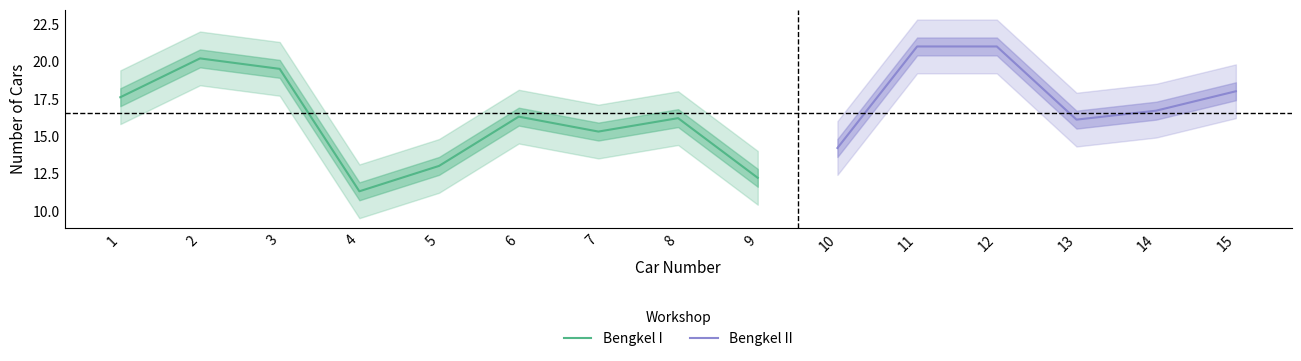

How many lines are shown in the chart?

2